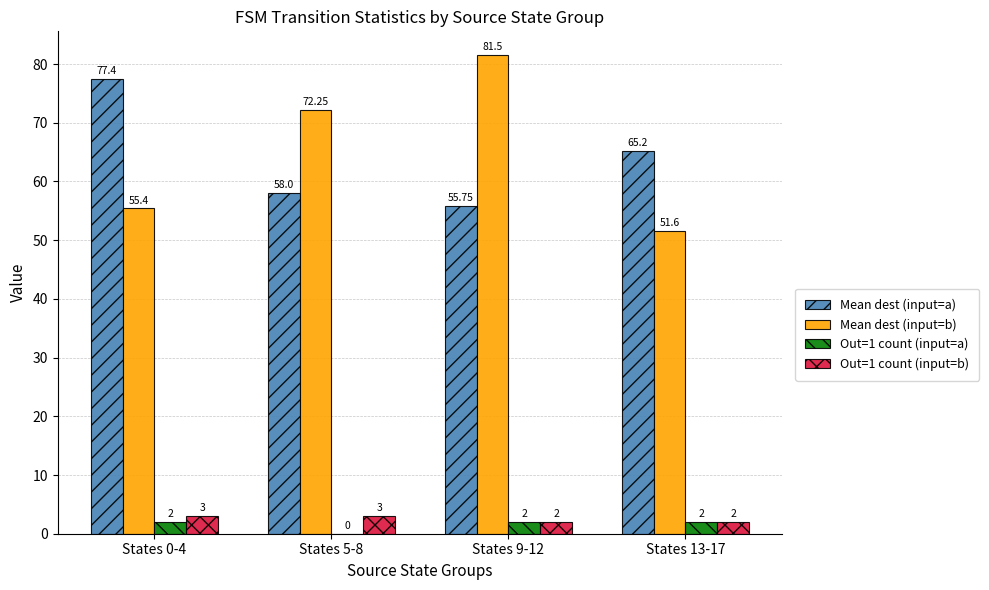

Count the Out=1 count (input=a) values in the range 2 to 3.

3